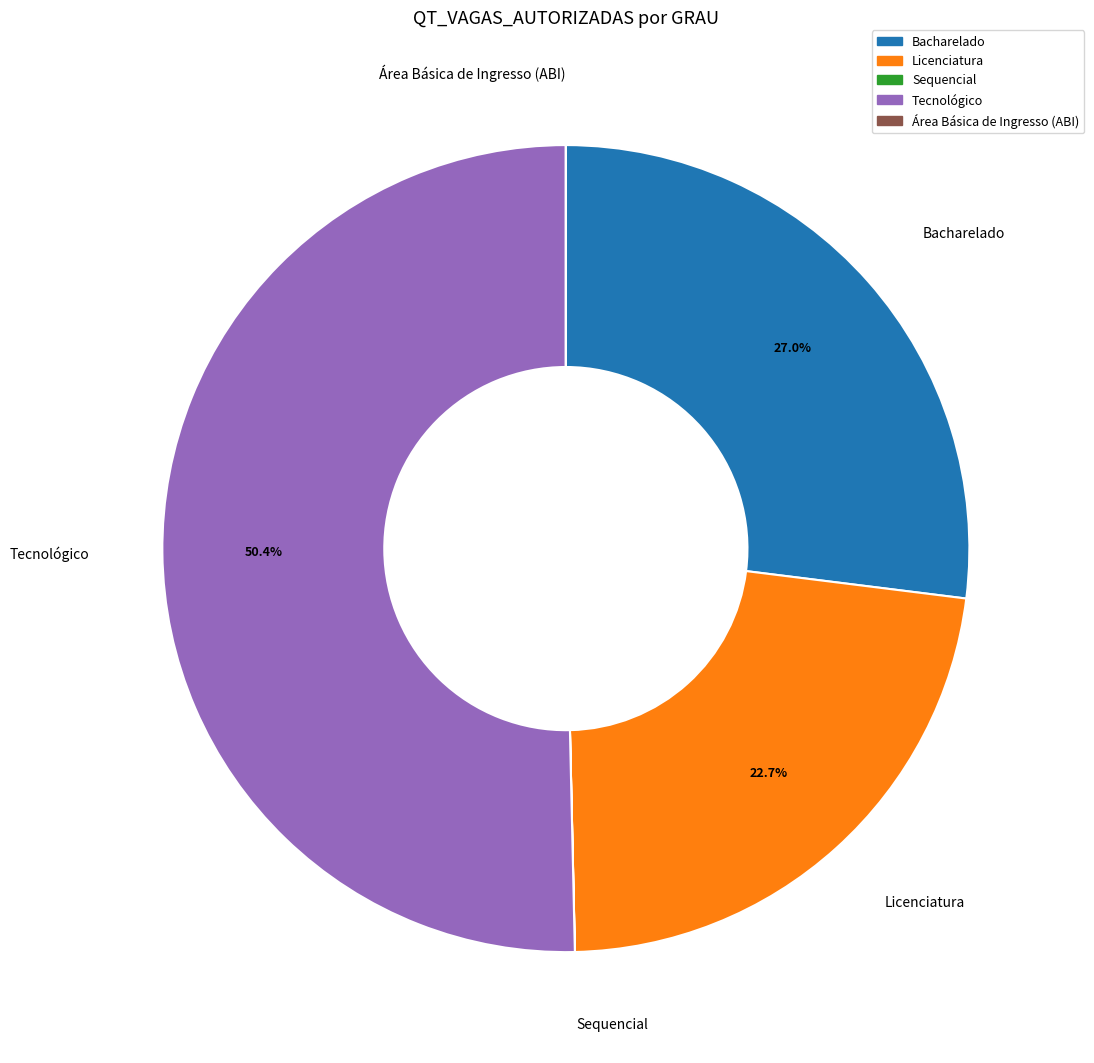

Combined, what portion of the pie is Bacharelado and Tecnológico?

77.3%